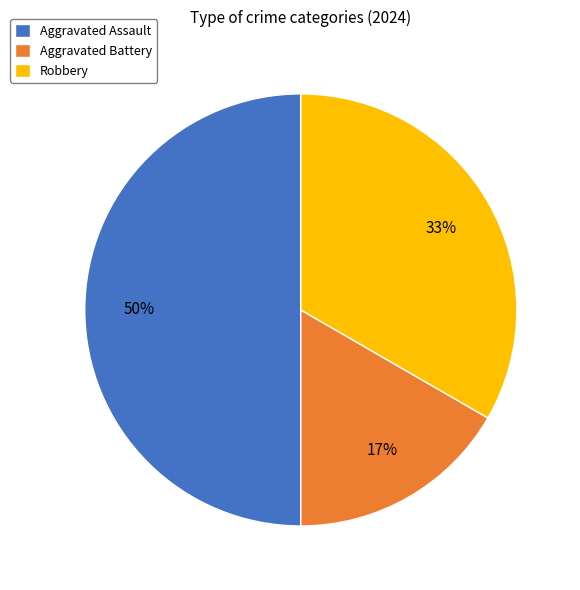

Rank the categories by value from lowest to highest.

Aggravated Battery, Robbery, Aggravated Assault